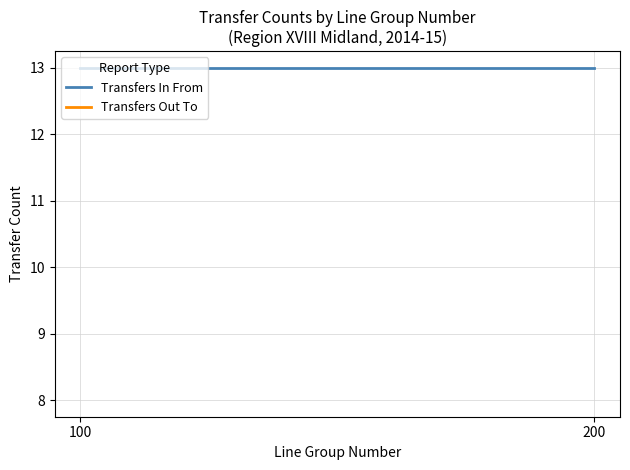

What is the value of the Transfers Out point at the 1st from the left?

8